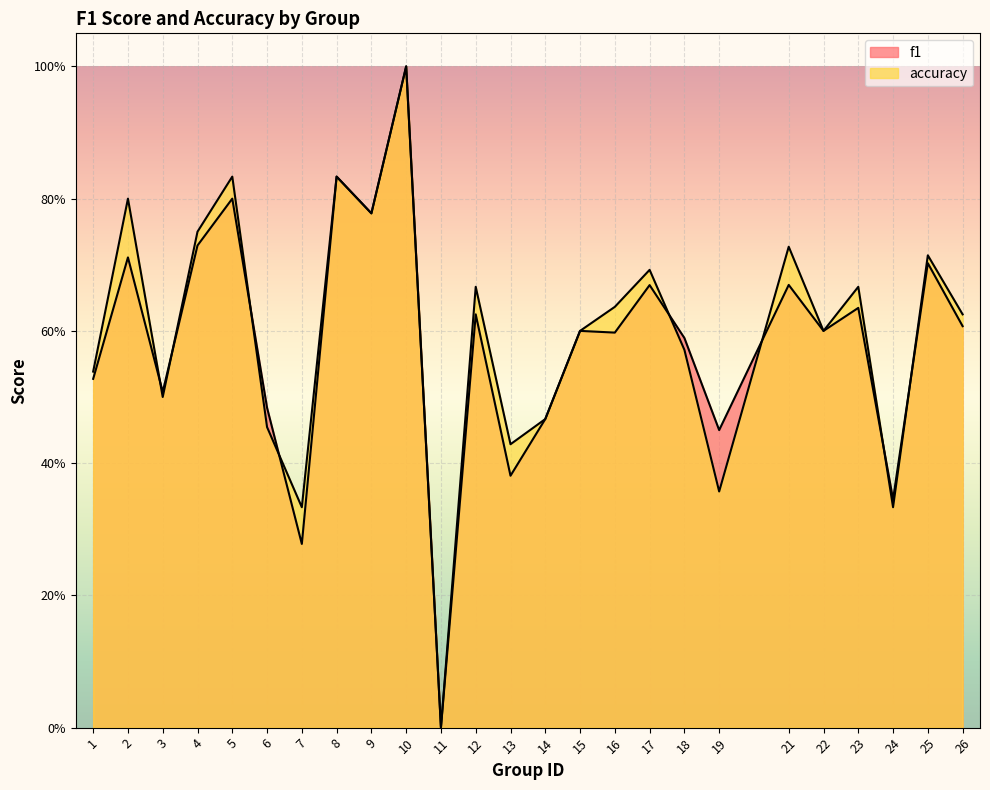

Is it true that f1 equals 0.0 at 11?

True